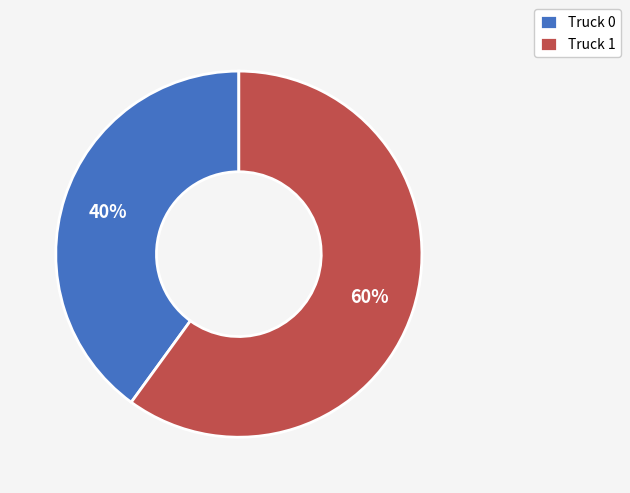

To the nearest percent, what percentage of the pie is Truck 0?

40%